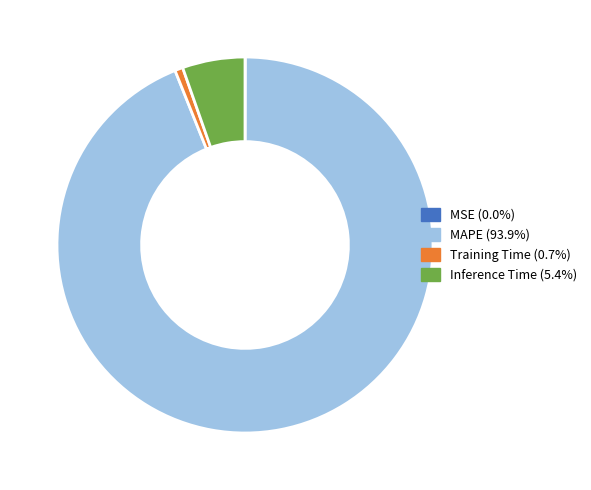

Is the sum of MAPE and Inference Time greater than half?

Yes